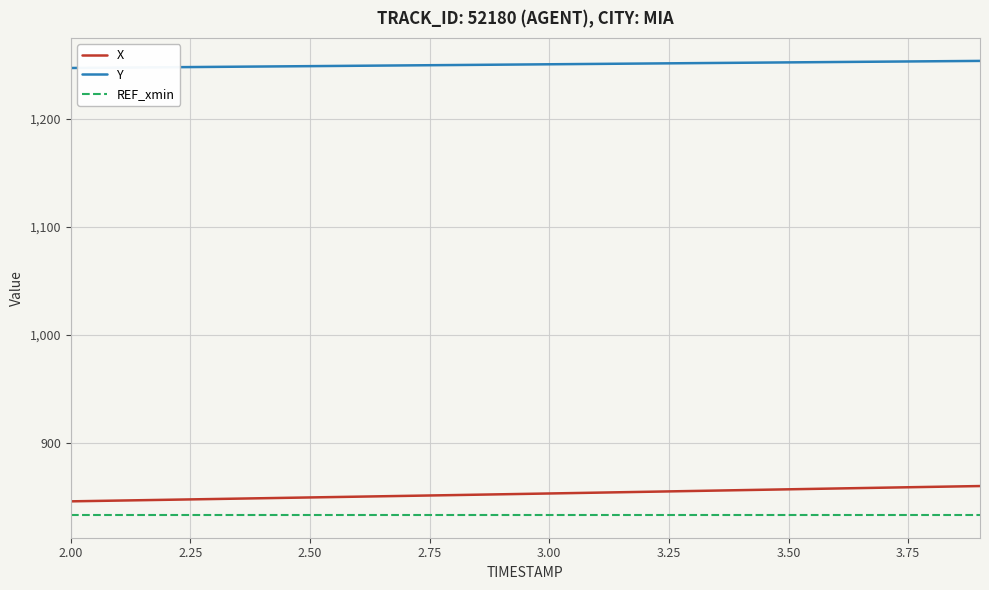

How many lines are shown in the chart?

3